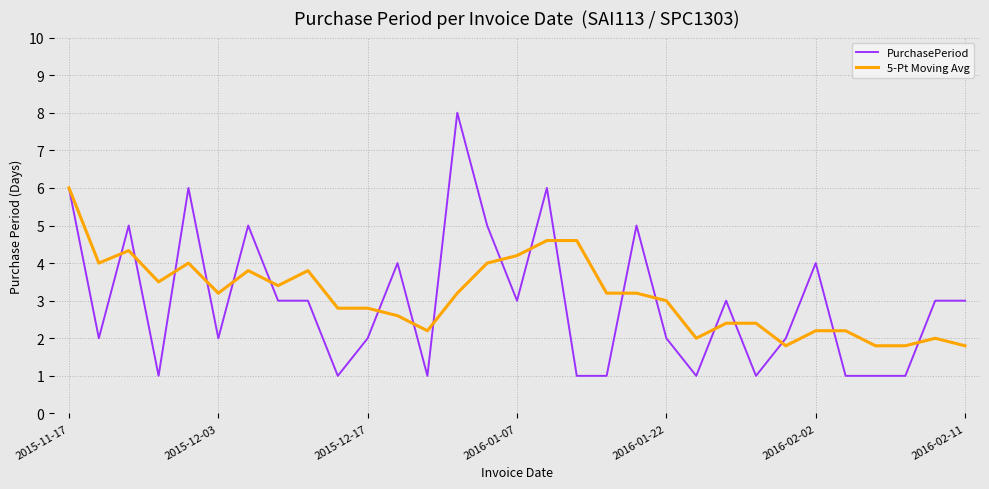

Which series has the widest spread of values?

PurchasePeriod